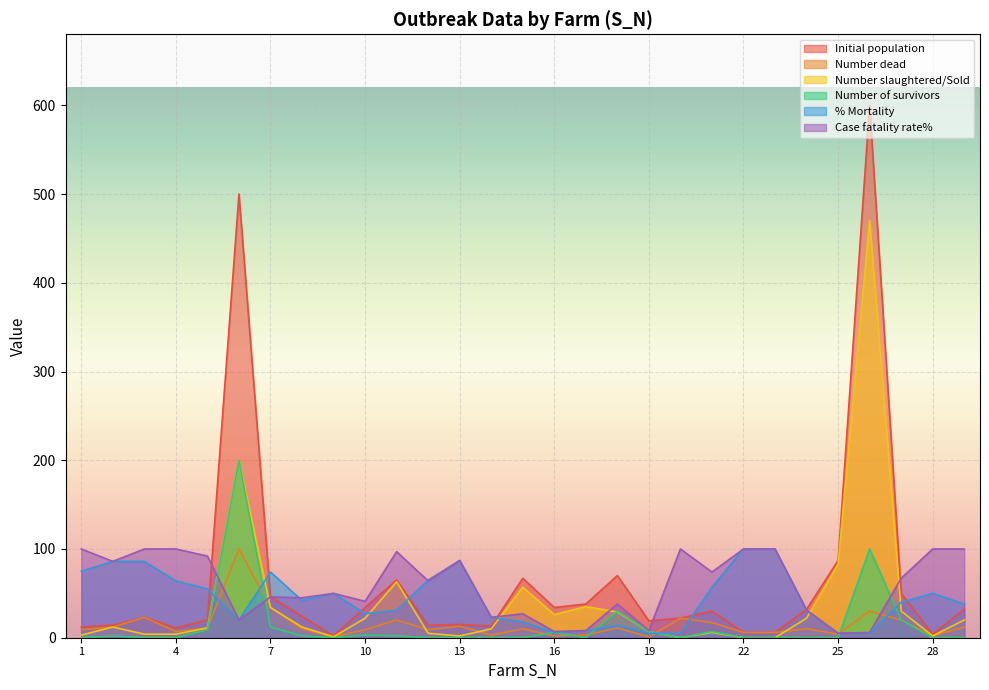

At which label does Number dead first exceed 10?

2